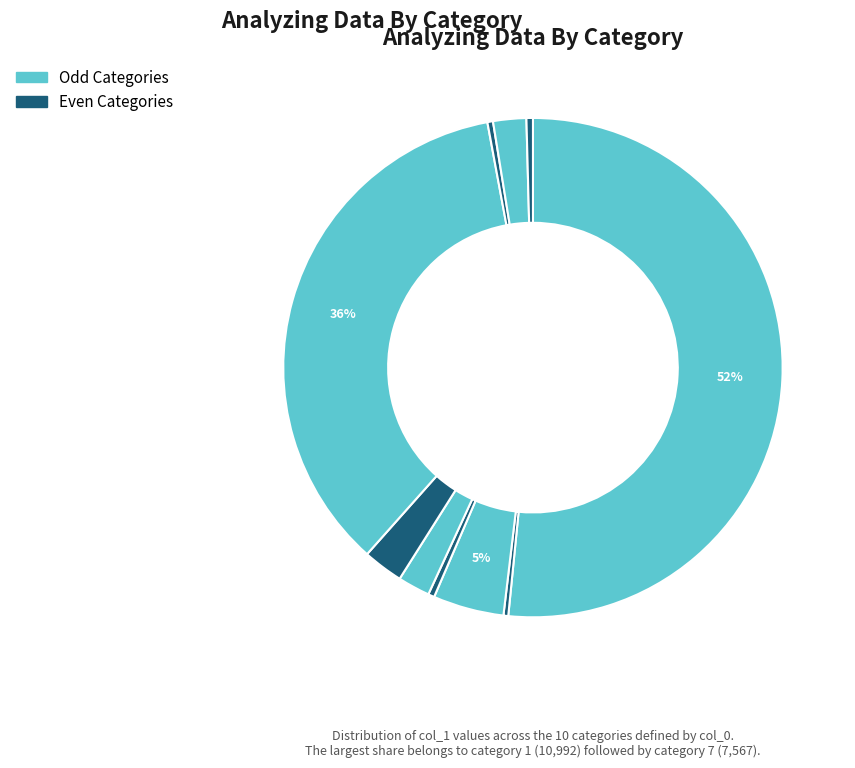

Which slice represents more than half of the pie?

1